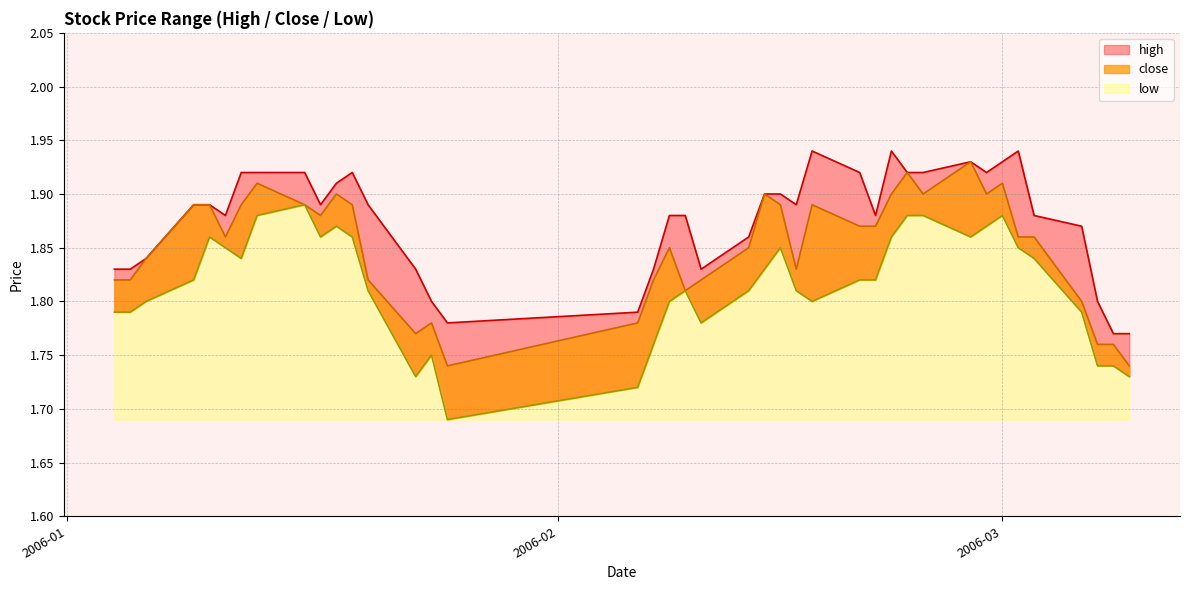

Which series has the widest spread of values?

low